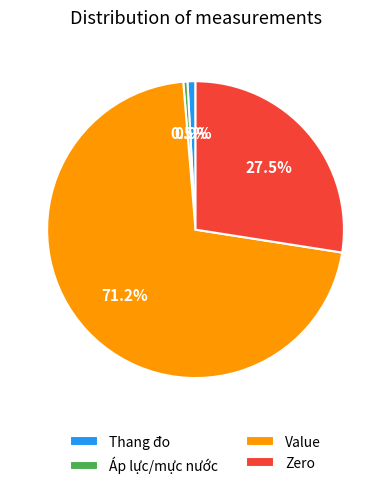

Does Áp lực/mực nước represent more than half of the total?

No